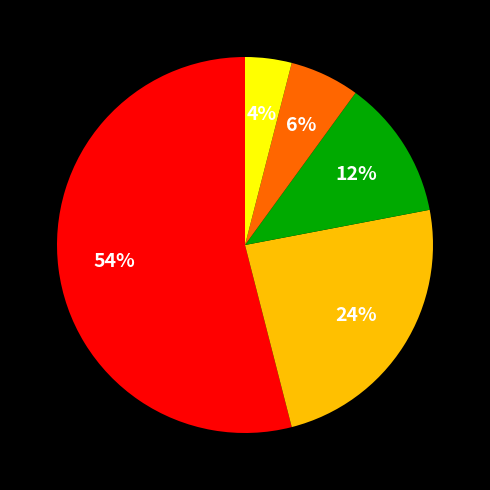

Does any single category account for the majority?

Yes